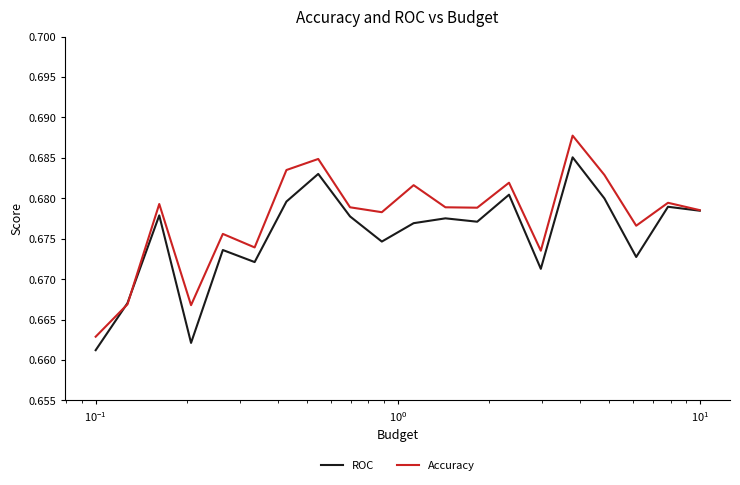

Rank the series by their maximum value, from lowest to highest.

ROC, Accuracy